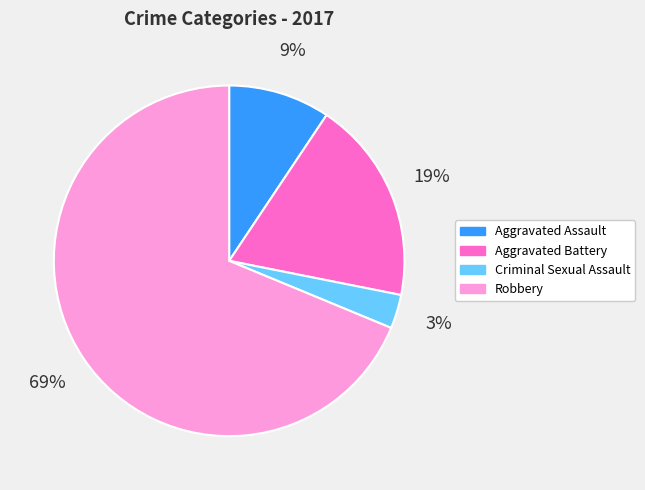

Count the number of slices in the pie.

4